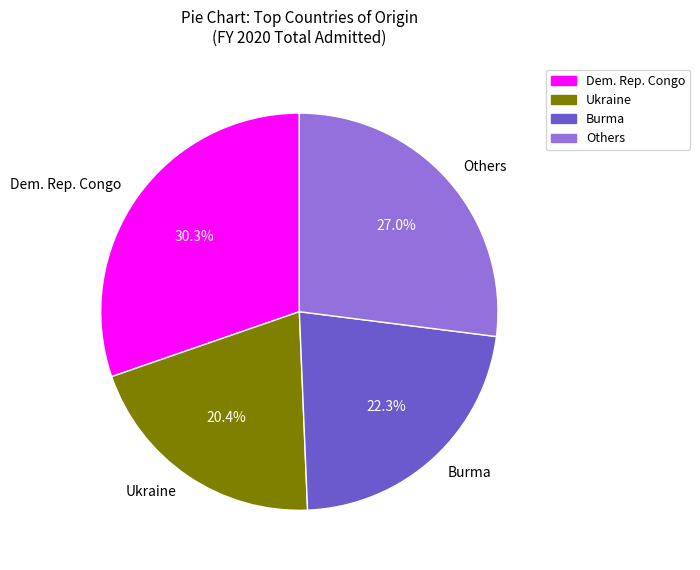

What is the largest slice in the pie chart?

Dem. Rep. Congo